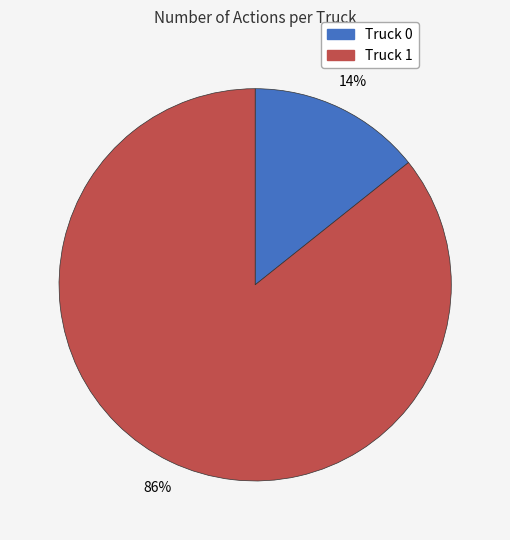

Which category has the biggest portion of the pie?

Truck 1